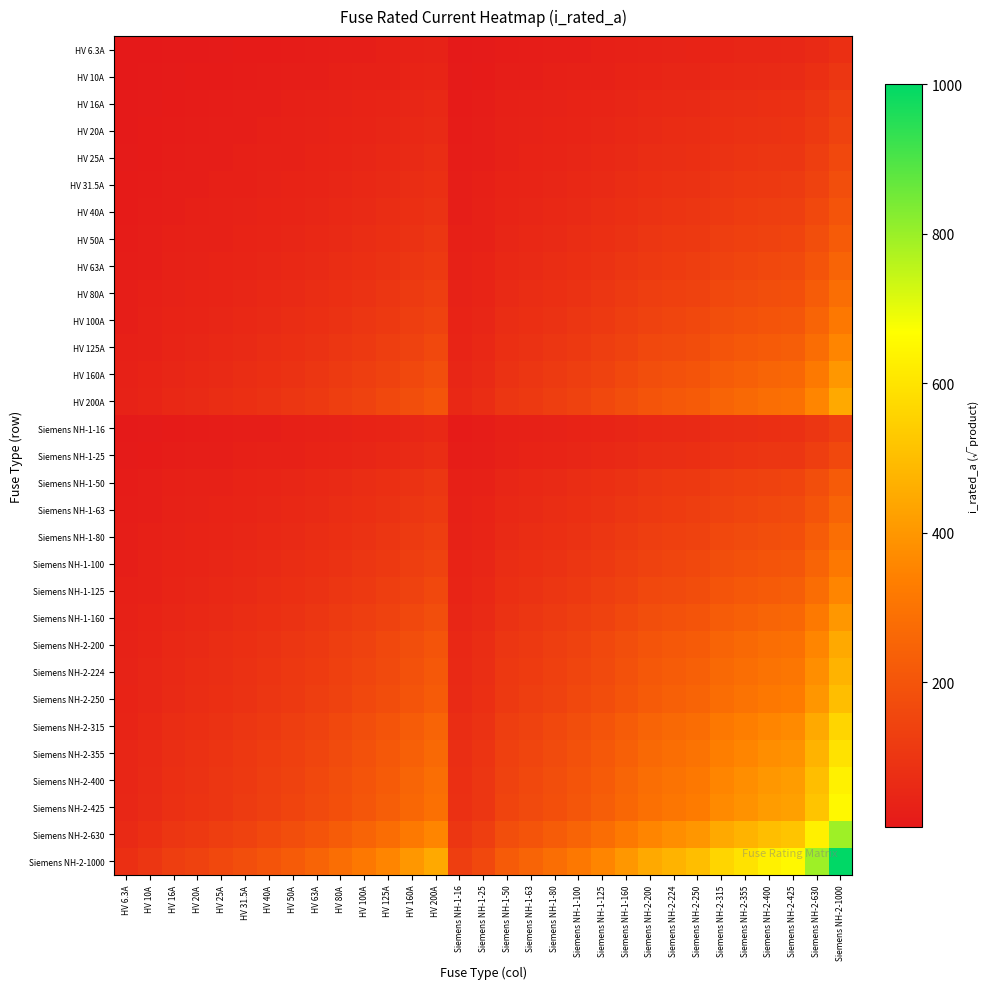

How many categories are shown in the chart?

31